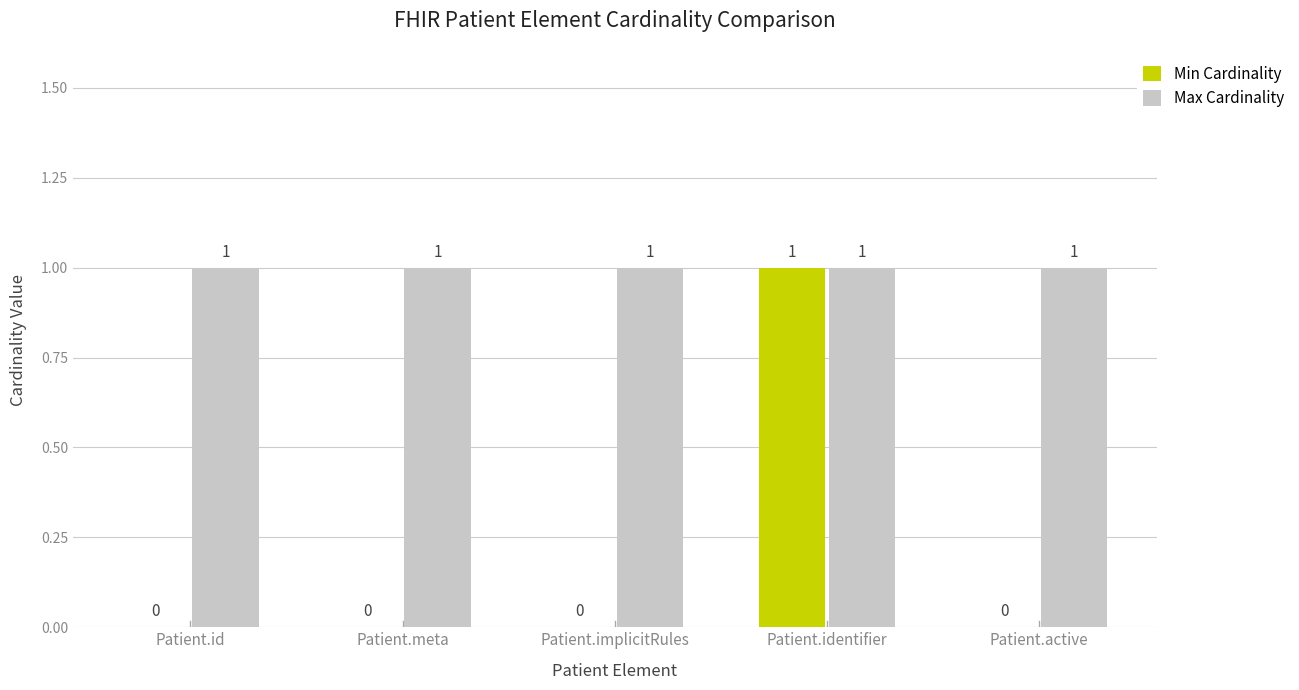

The Min Cardinality series shows -1 at Patient.implicitRules. True or false?

False